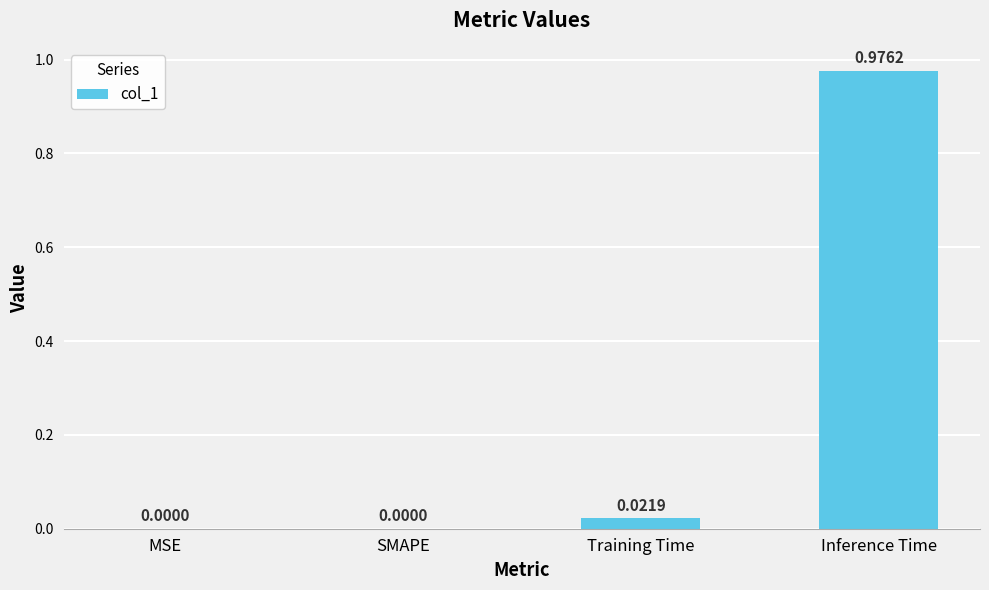

The value at MSE is 0.4. True or false?

False